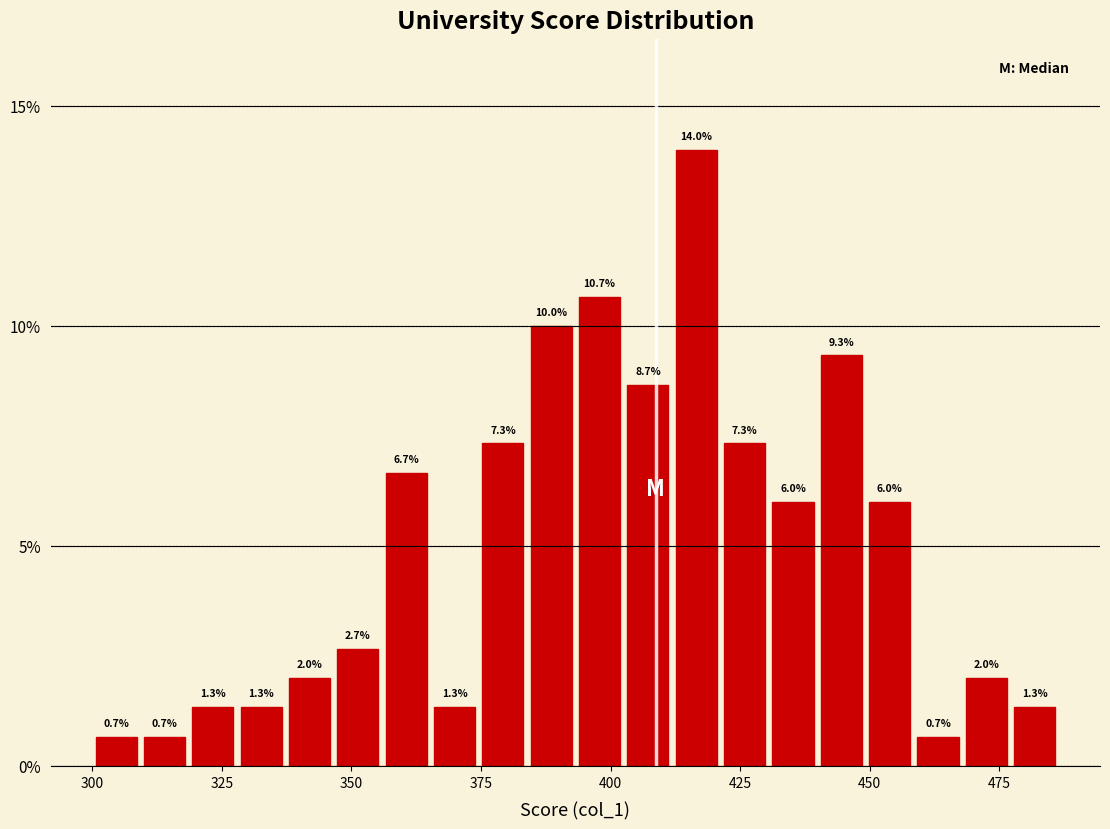

Read against the x-axis, roughly where is the centre of the tallest bar?

415